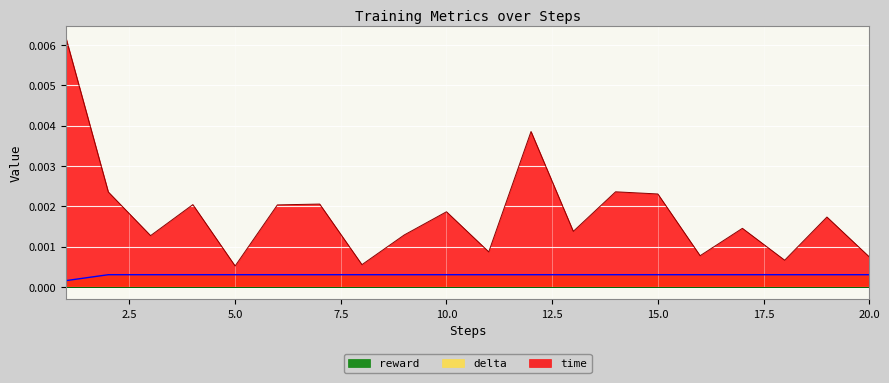

The value of delta at 12 is 0.0. True or false?

True